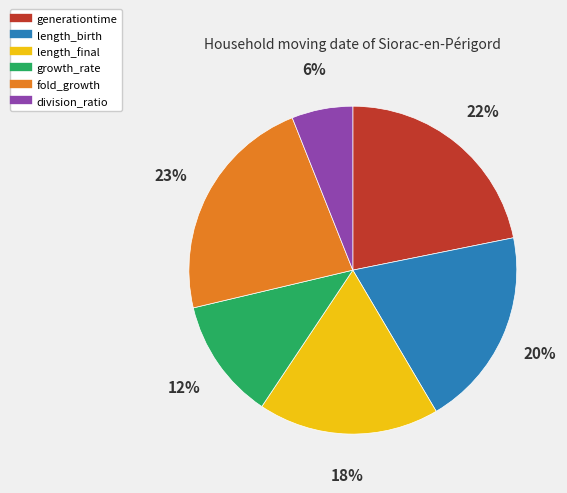

To the nearest percent, what is the combined percentage of division_ratio and growth_rate?

18%